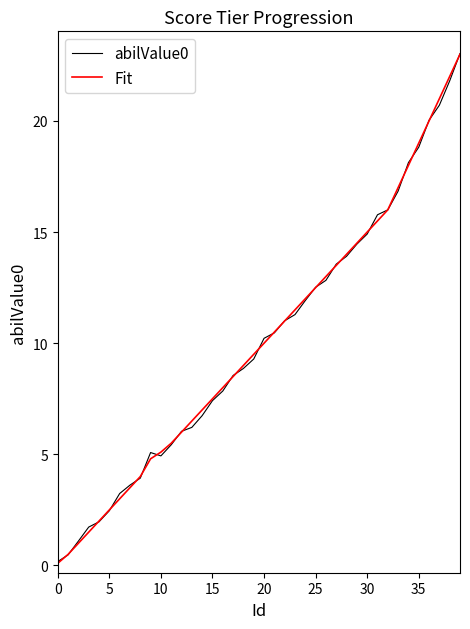

What is the difference between the second highest and second lowest values in the abilValue0 series?

21.3